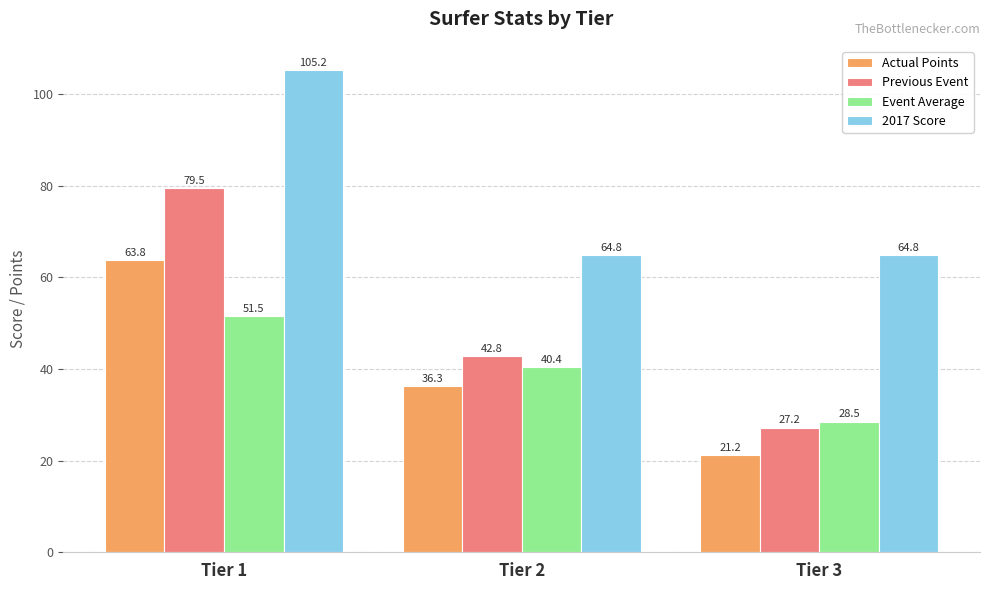

What are all the series names shown in the legend?

Actual Points, Previous Event, Event Average, 2017 Score